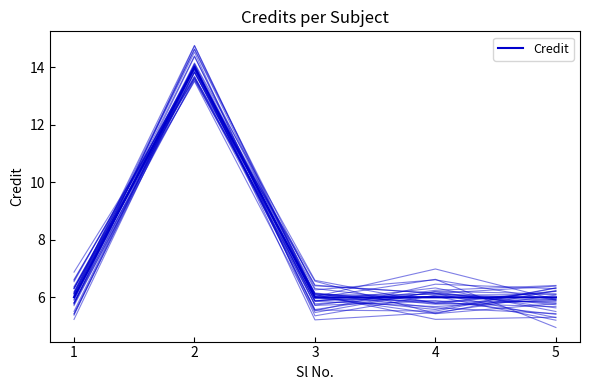

Between 4 and 2, which is larger?

2